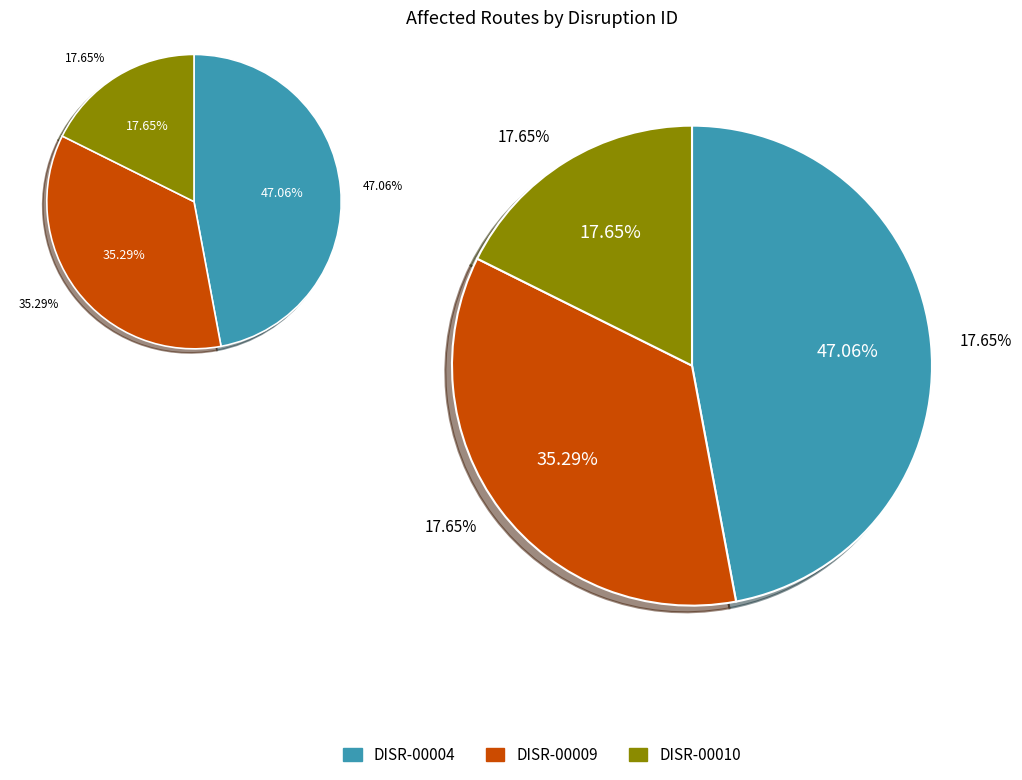

Do DISR-00010 and DISR-00009 together represent more than half of the pie?

Yes